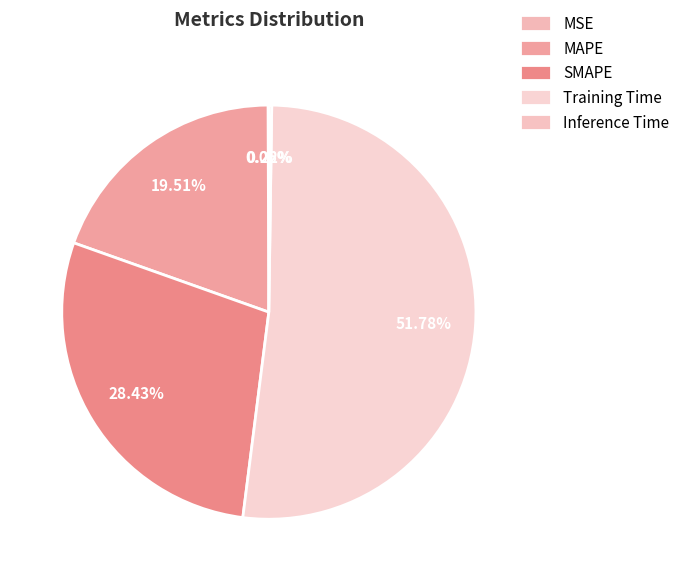

What is the largest slice in the pie chart?

Training Time